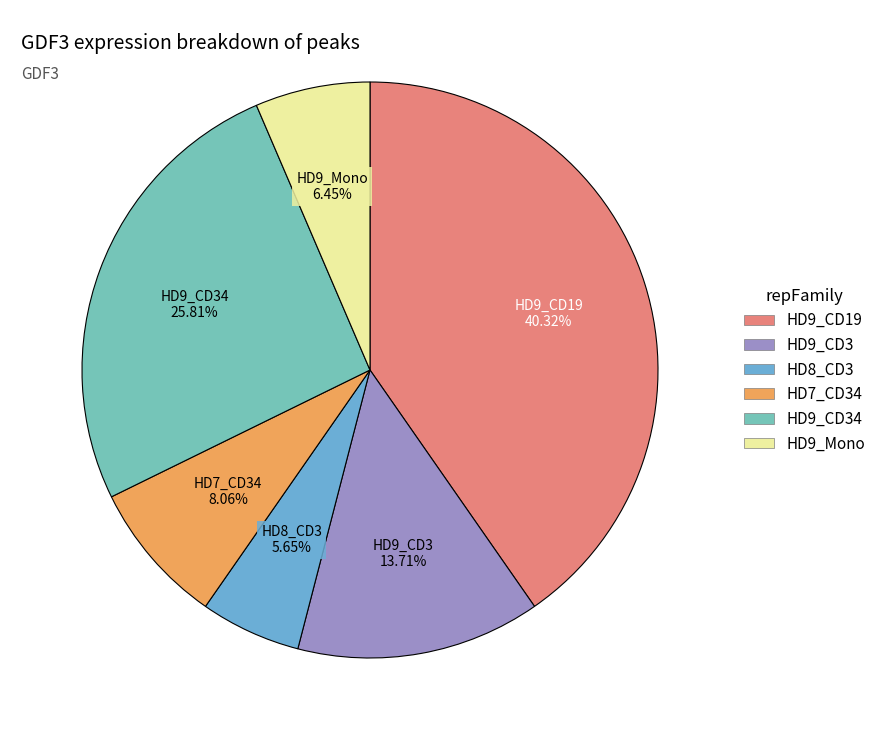

To the nearest percent, what is the difference between the largest and smallest slice percentages?

35%